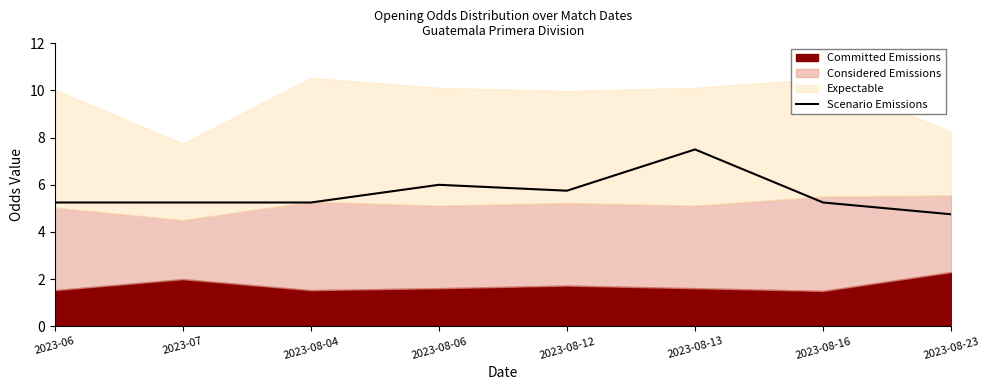

At which label does Scenario Emissions first exceed 5?

2023-06